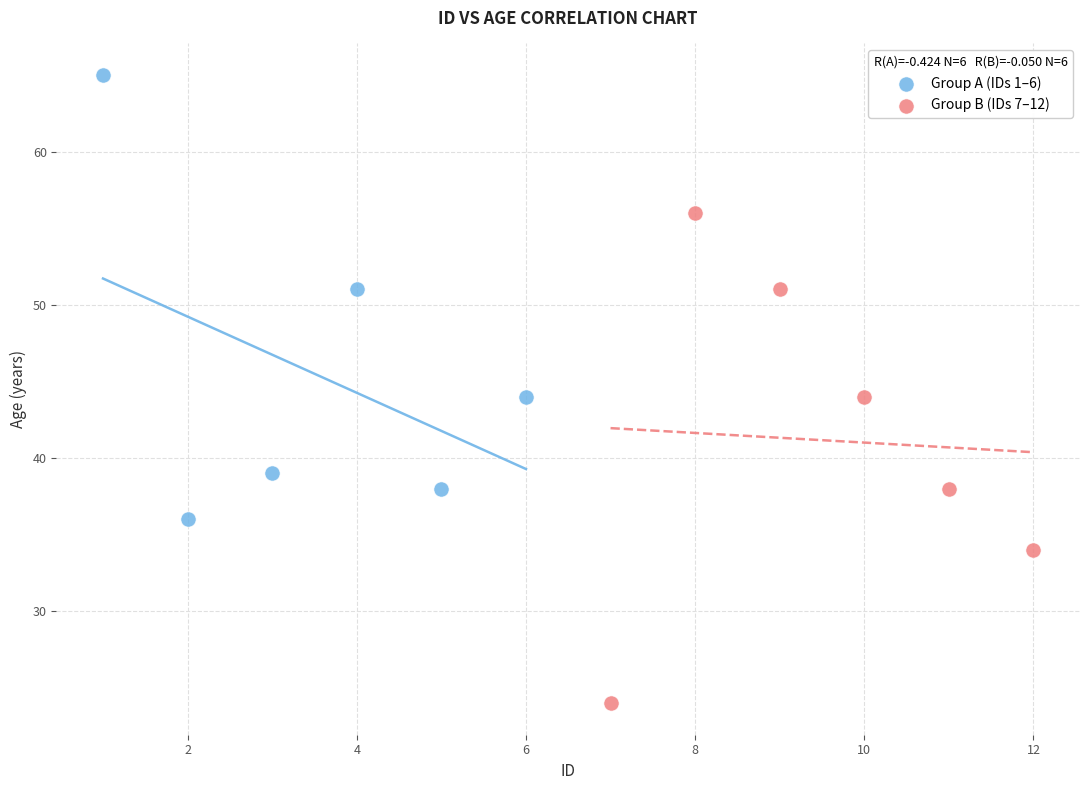

Which series contains the highest Y value?

Group A (IDs 1–6)